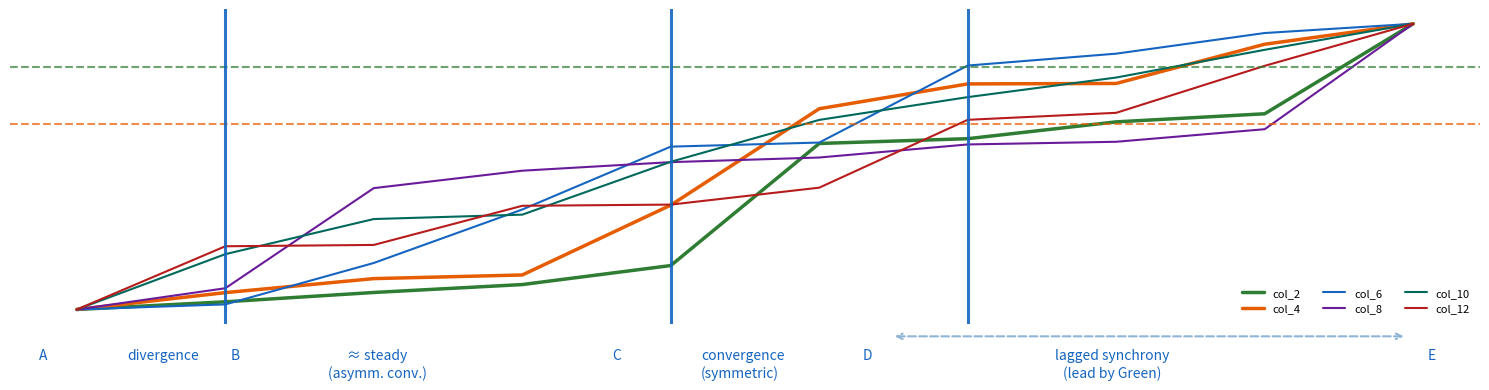

What is the value of the col_10 point at the 8th from the left?

0.8